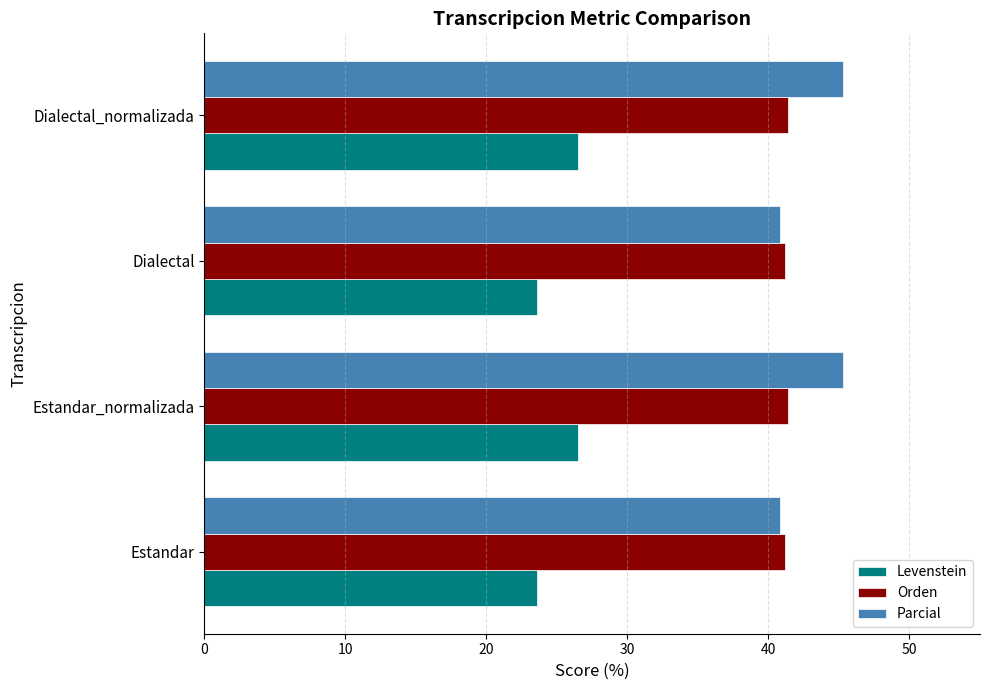

Count the Levenstein values in the range 23 to 26.

2